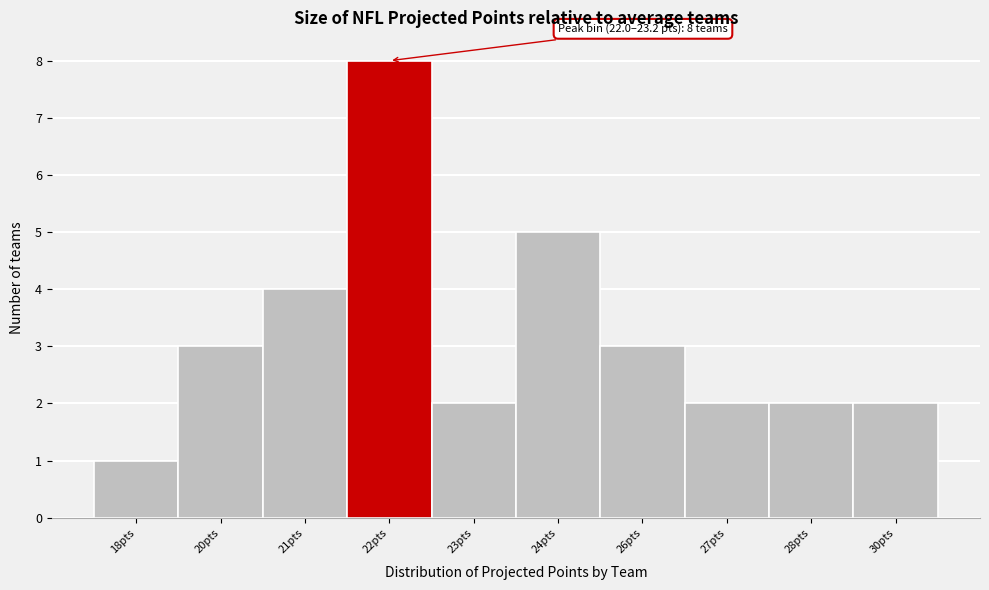

Reading left to right, what are all the values shown in this chart?

18pts=1	20pts=3	21pts=4	22pts=8	23pts=2	24pts=5	26pts=3	27pts=2	28pts=2	30pts=2